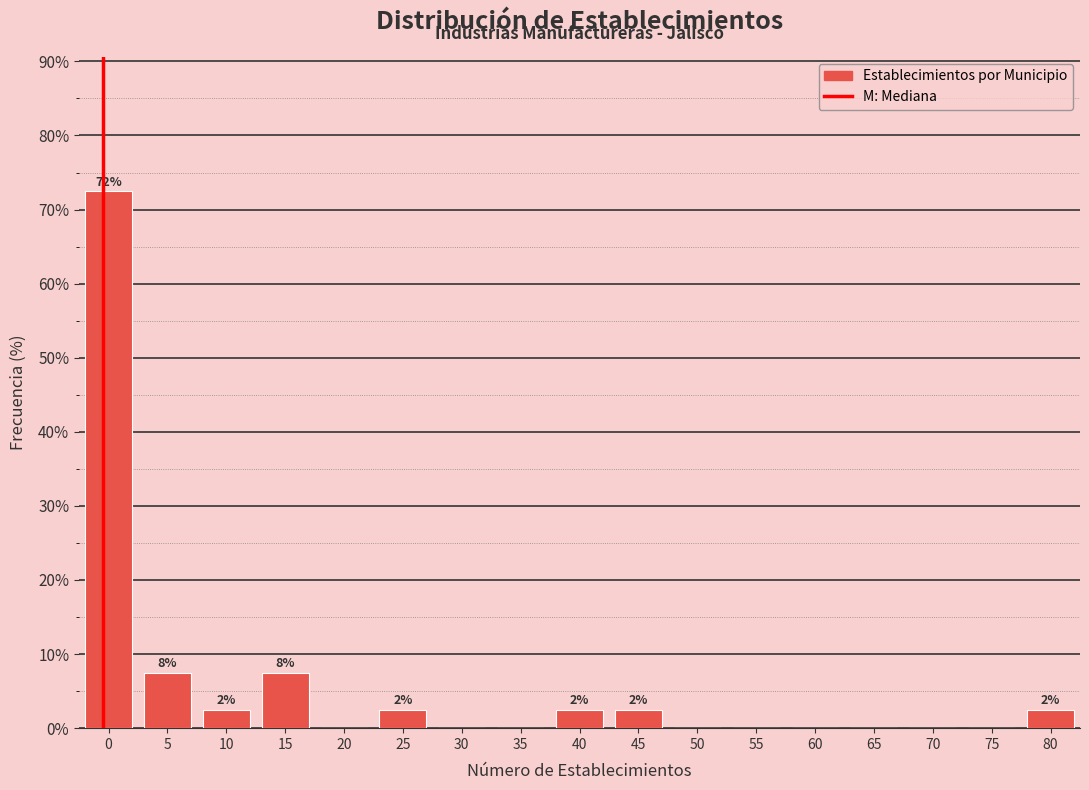

Reading left to right, extract all data points from this chart.

0=72.5	5=7.5	10=2.5	15=7.5	20=0.0	25=2.5	30=0.0	35=0.0	40=2.5	45=2.5	50=0.0	55=0.0	60=0.0	65=0.0	70=0.0	75=0.0	80=2.5